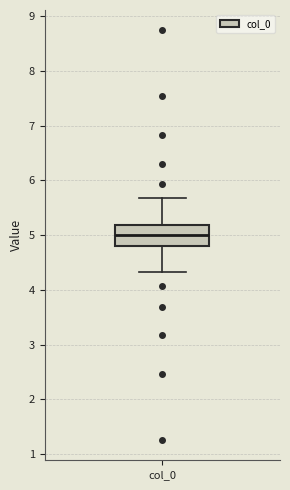

Where is the upper edge of the box for col_0 on the y-axis? The values are not printed on the chart, so give them approximately, as read against the axis.

5.2